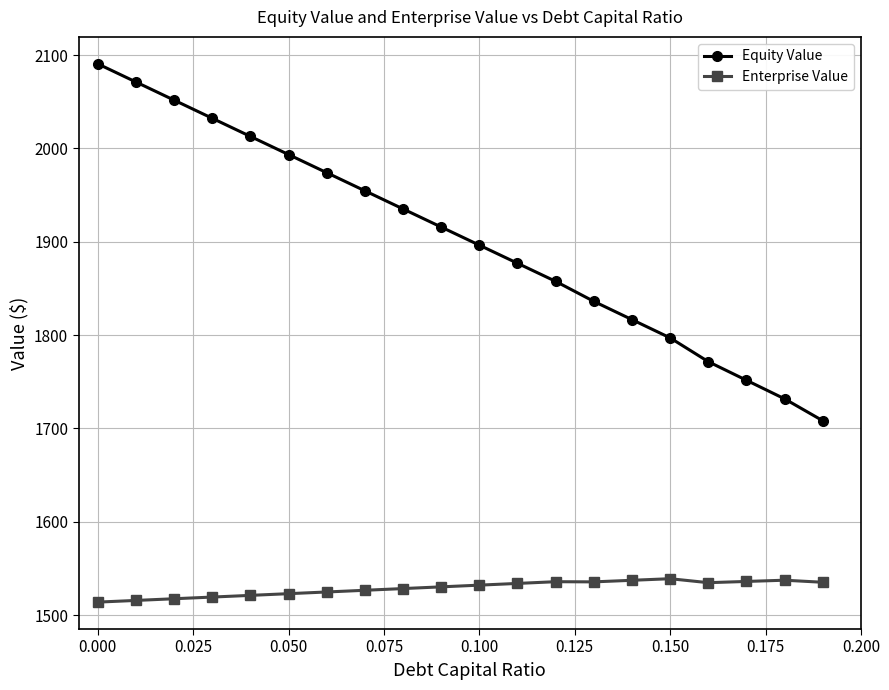

Which series has the largest total across all categories?

Equity Value